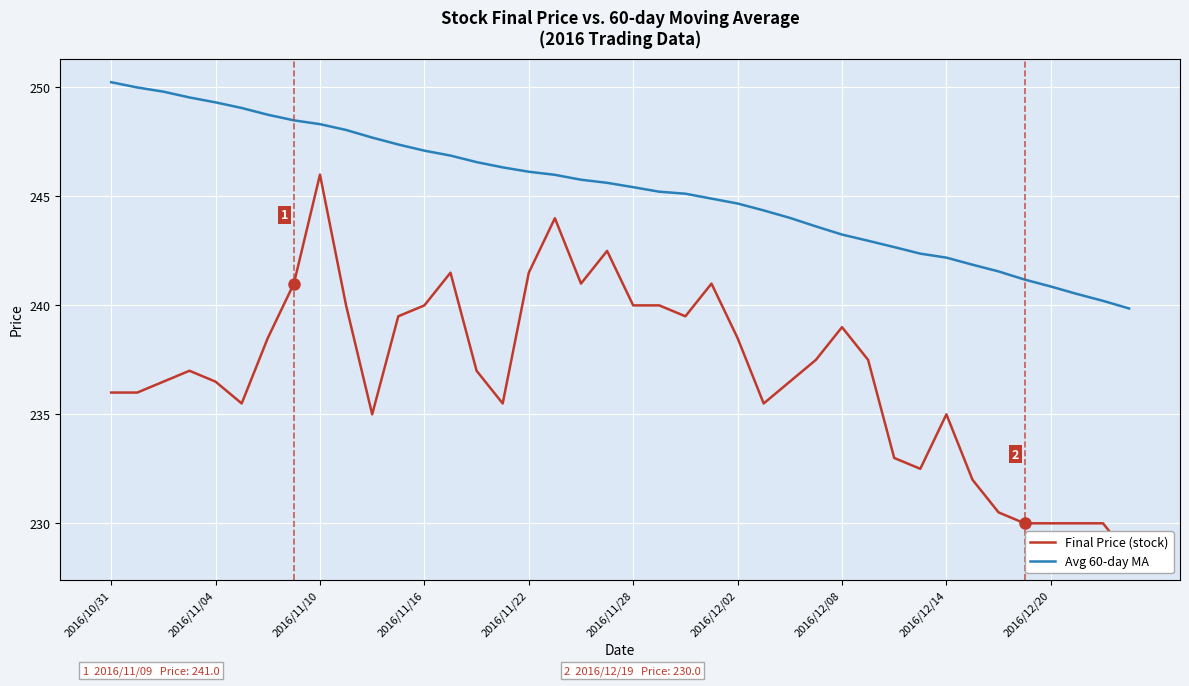

Rank the series at 13 from highest to lowest value.

Avg 60-day MA, Final Price (stock)